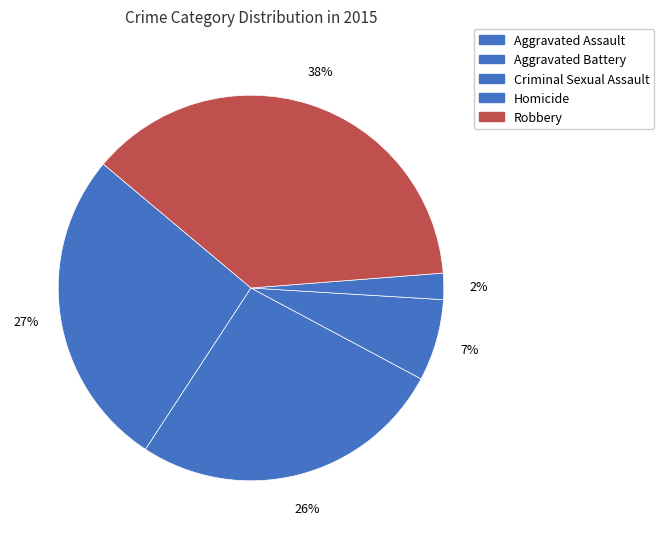

Count the number of slices in the pie.

5